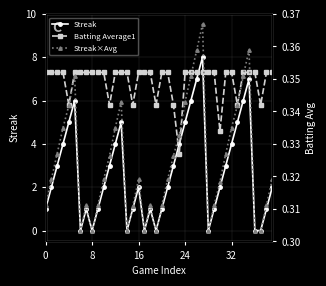

True or false: Streak has more than 2 points higher than both neighbors.

True